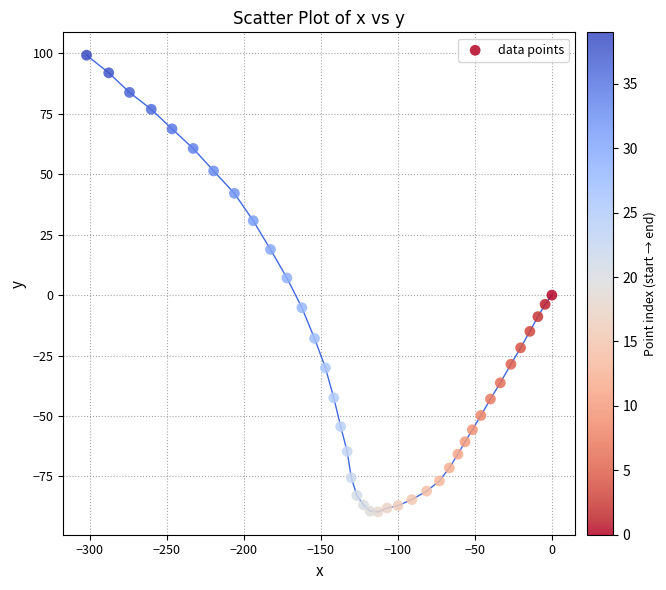

What is the range of Y values (max minus min)?

189.0